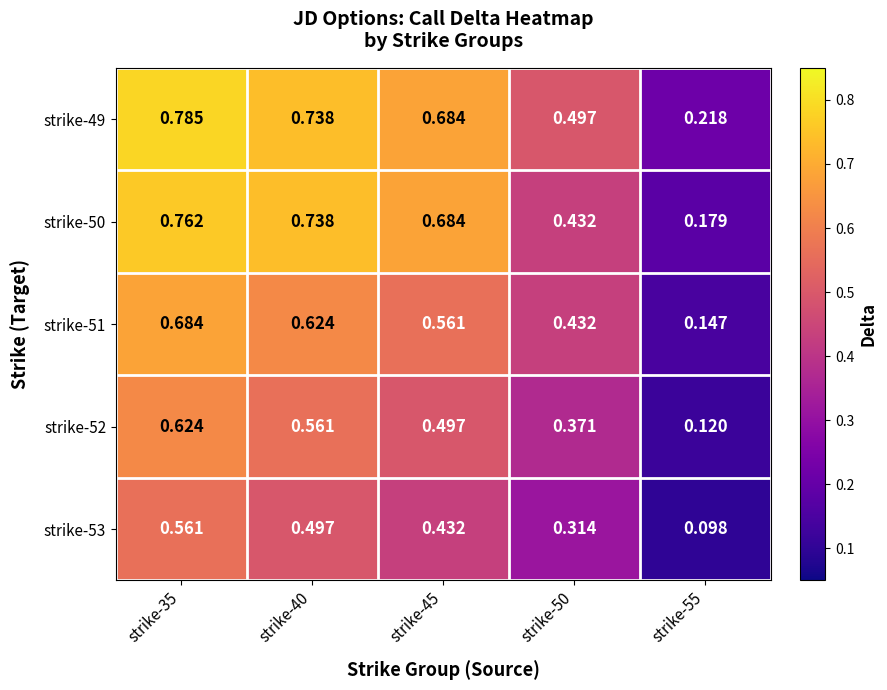

Is the value of strike-52 at strike-40 greater than the value of strike-53 at strike-40?

Yes